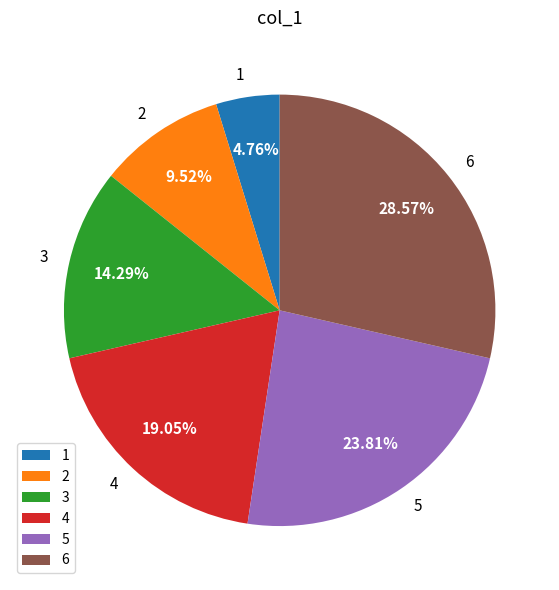

Is it true that 5 is 14% of the pie?

False